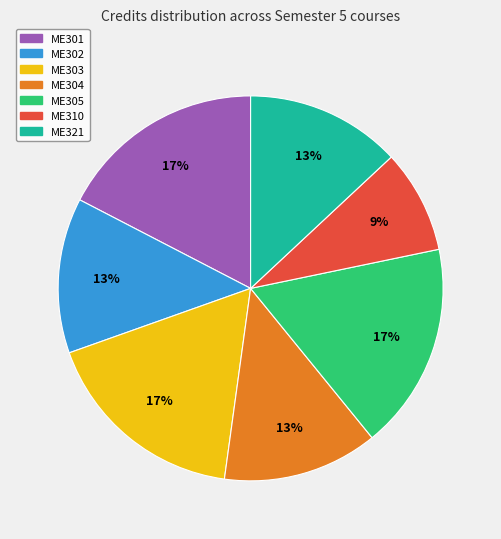

Approximately how many times larger is the value at ME305 compared to ME321?

1.3